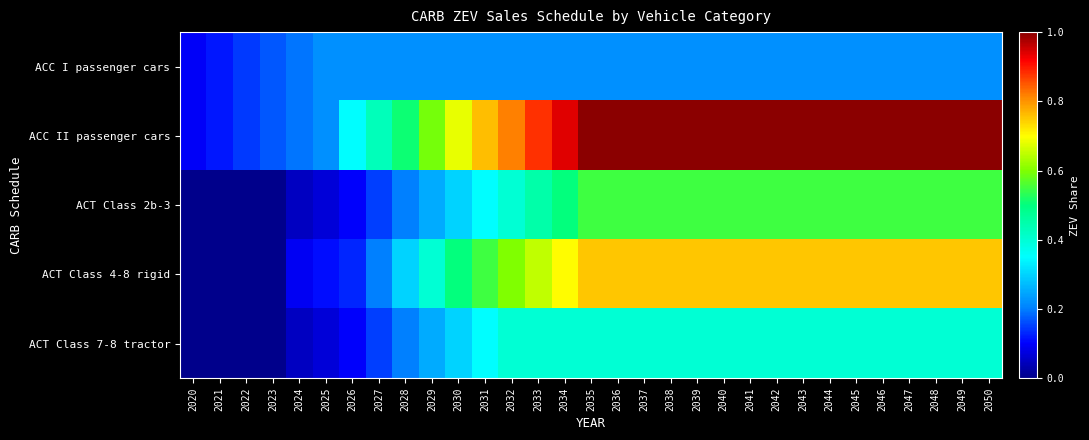

At 2050, list the series in order from smallest to largest.

ACC I passenger cars, ACT Class 7-8 tractor, ACT Class 2b-3, ACT Class 4-8 rigid, ACC II passenger cars